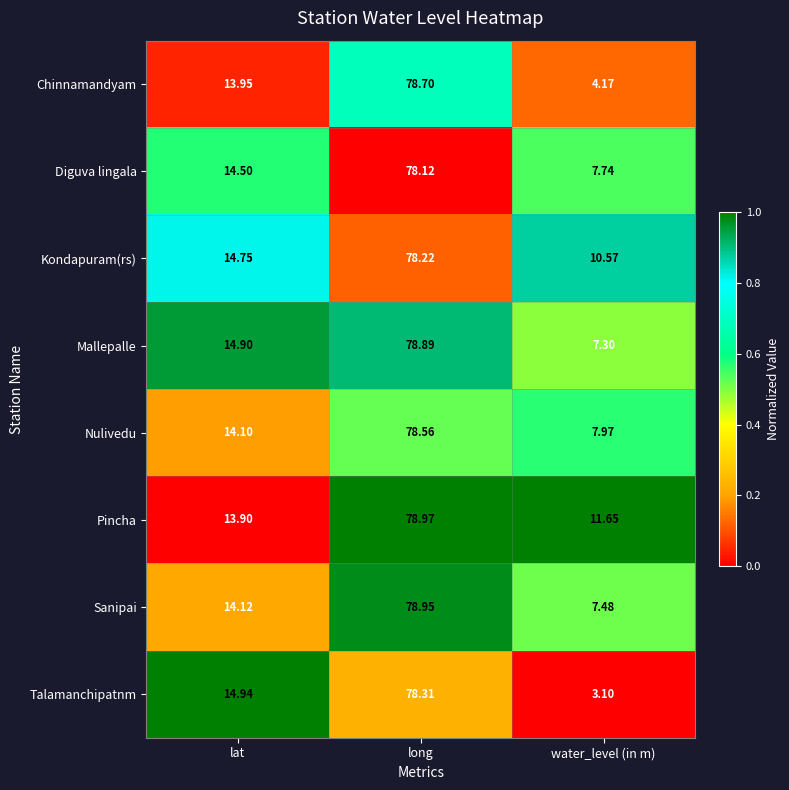

At which category is the sum across all series the highest?

long